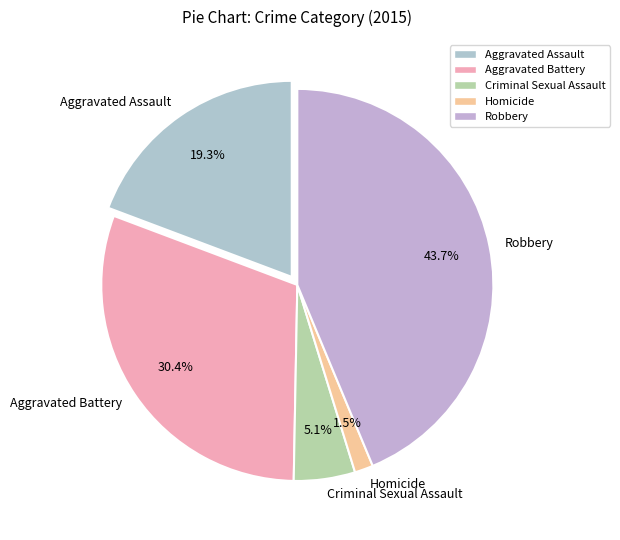

The Aggravated Battery slice represents 30% of the pie. True or false?

True